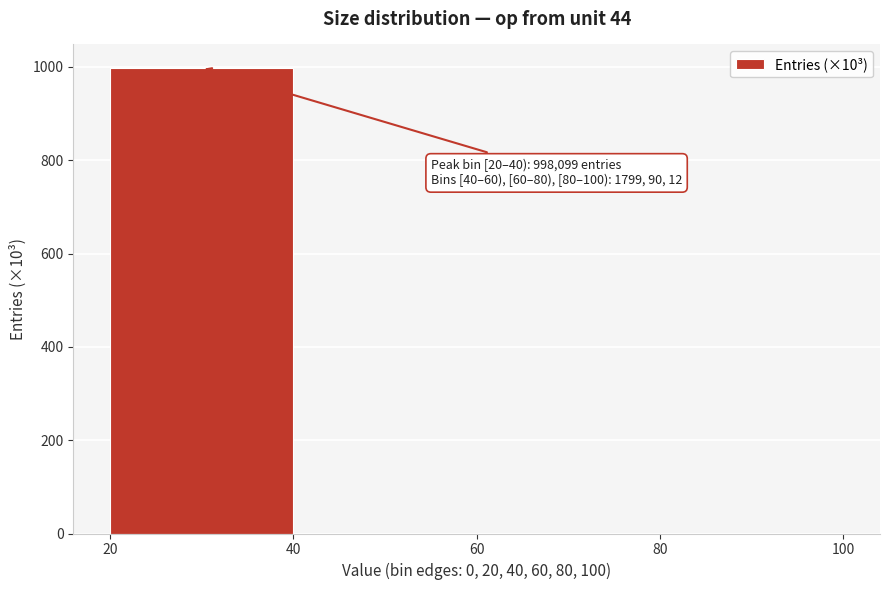

Which range on the x-axis has the tallest bar?

20 to 40